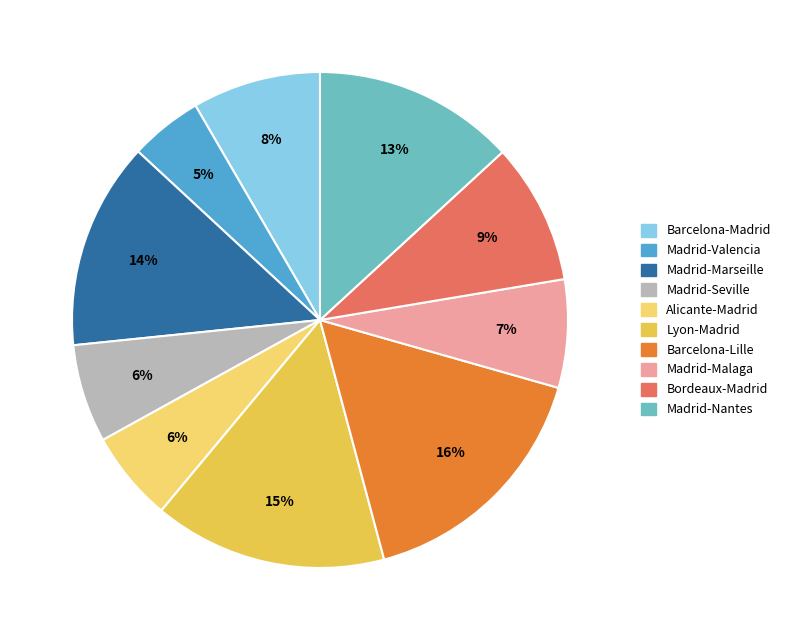

Does any single category account for the majority?

No